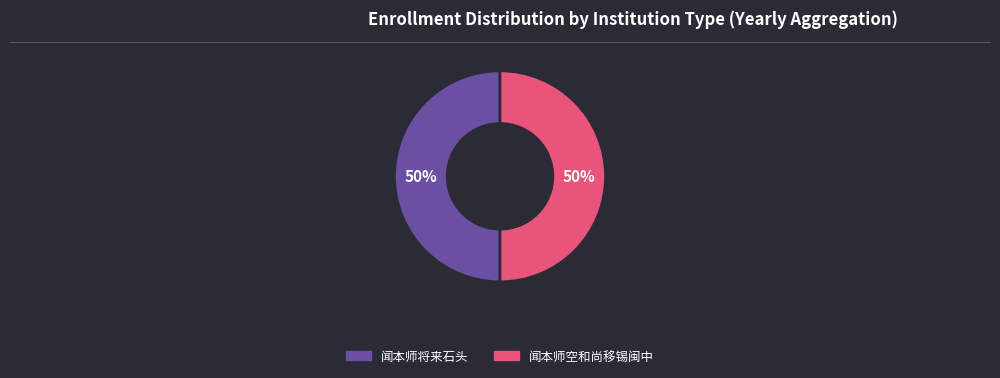

Approximately how many times larger is the value at 闻本师空和尚移锡闽中 compared to 闻本师将来石头?

1.0